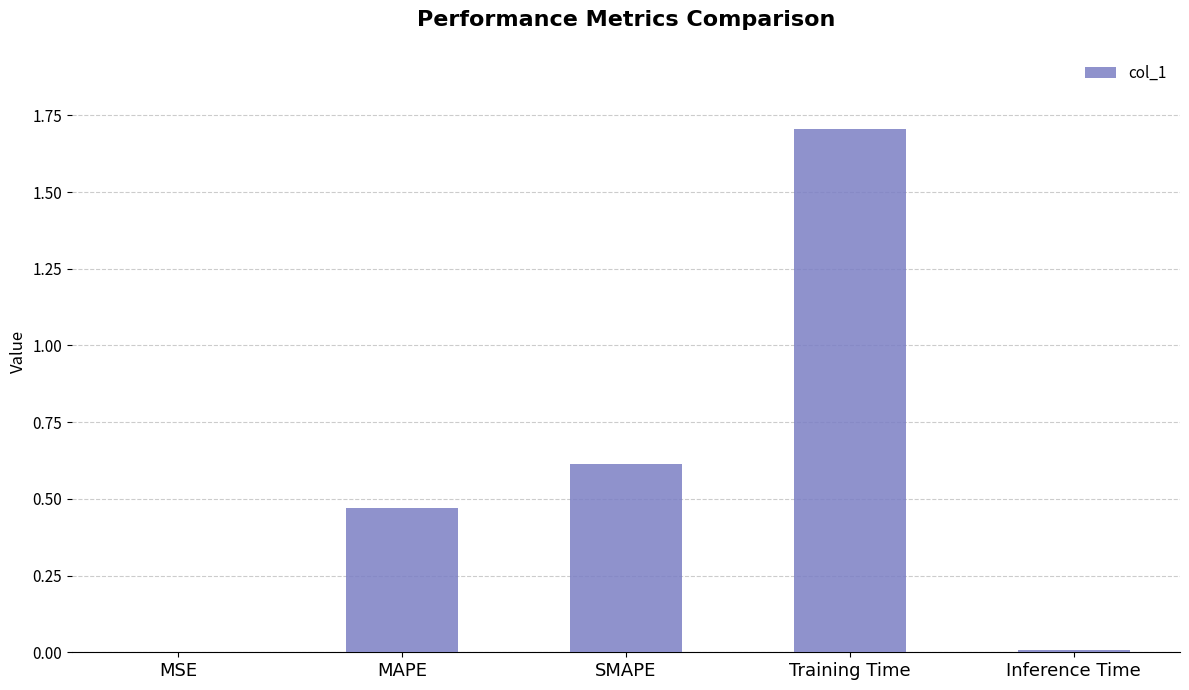

Which label corresponds to the largest value in the chart?

Training Time